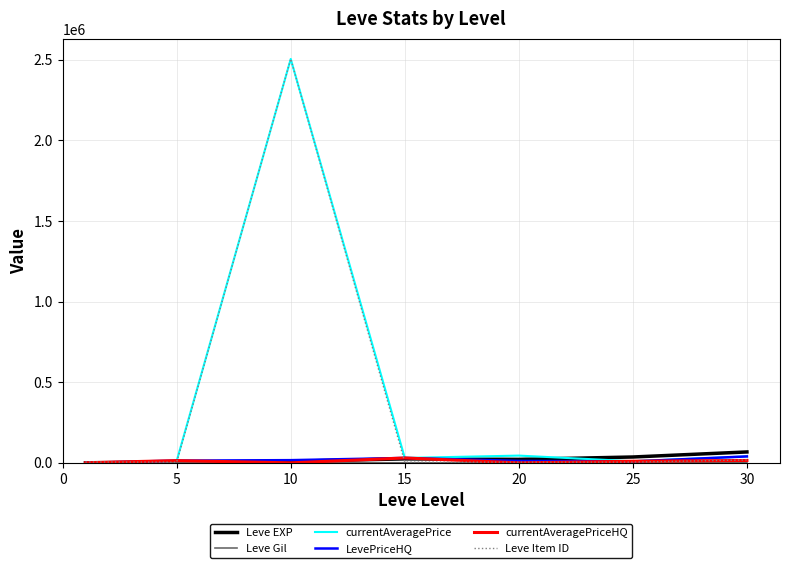

Count the number of data series in this chart.

6